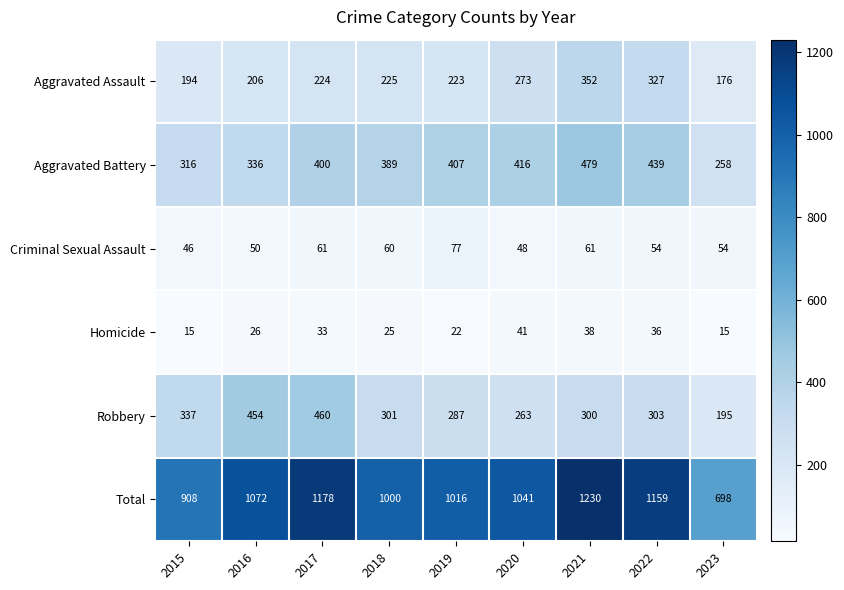

How many categories are shown in the chart?

9